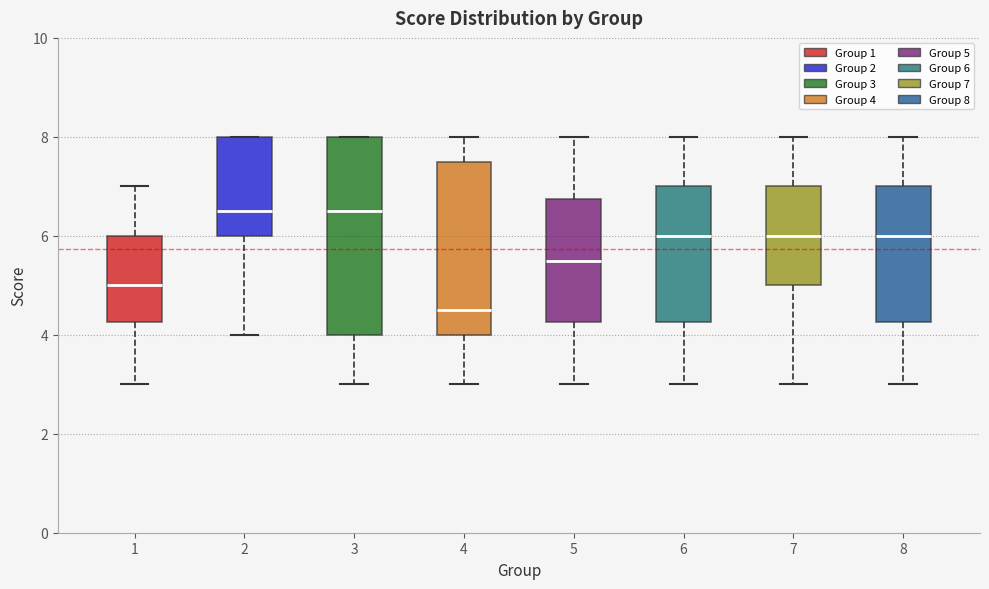

Where does the lower whisker of the box at x = 6 end on the y-axis? The values are not printed on the chart, so give them approximately, as read against the axis.

3.0